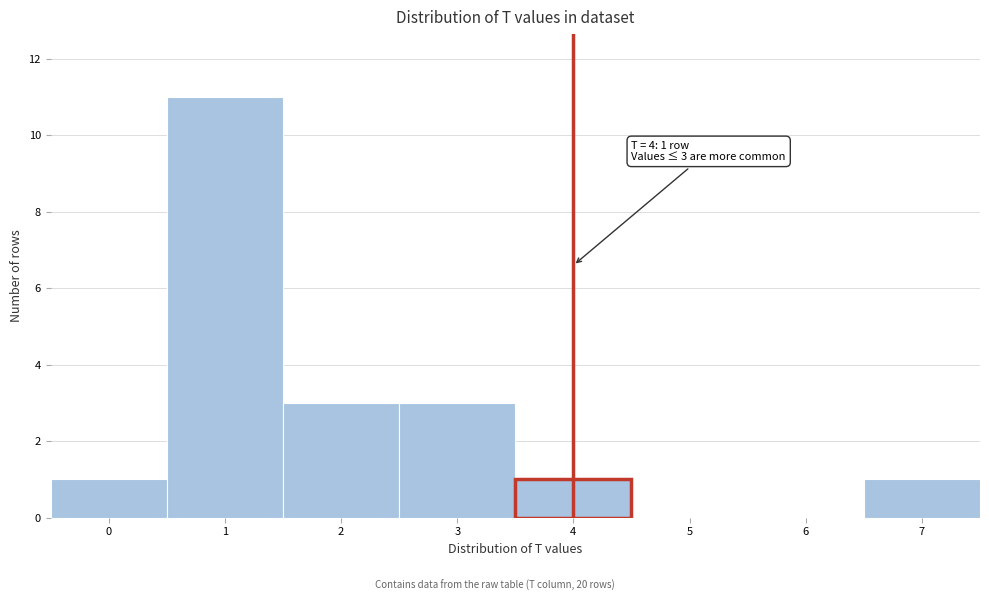

Which range on the x-axis has the tallest bar?

0.5 to 1.5